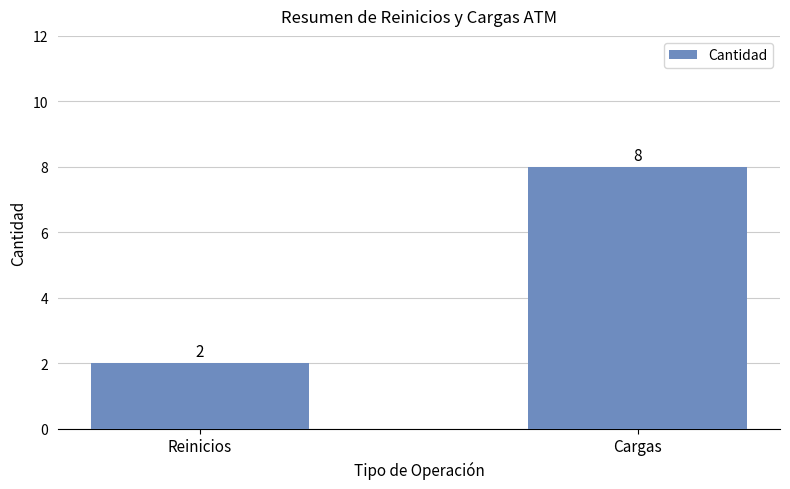

What is the label of the 2nd bar from the right?

Reinicios